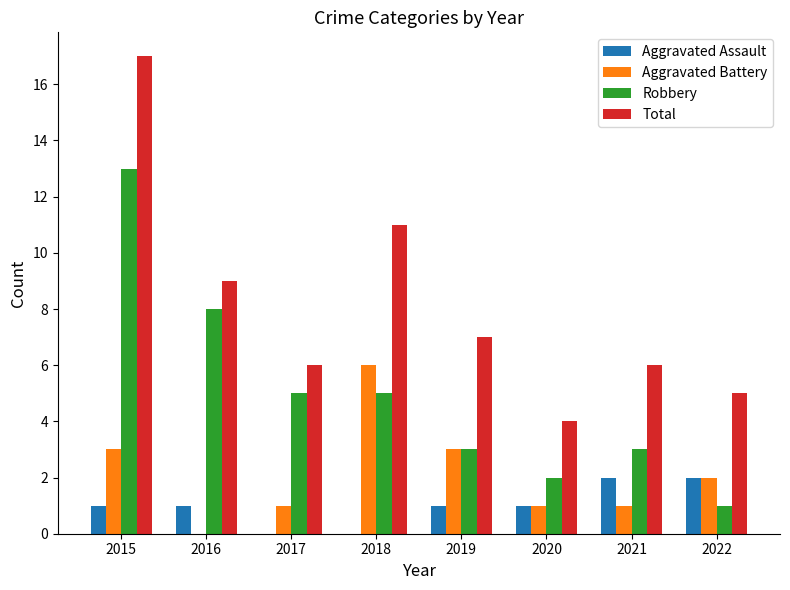

At which category is the sum across all series the highest?

2015